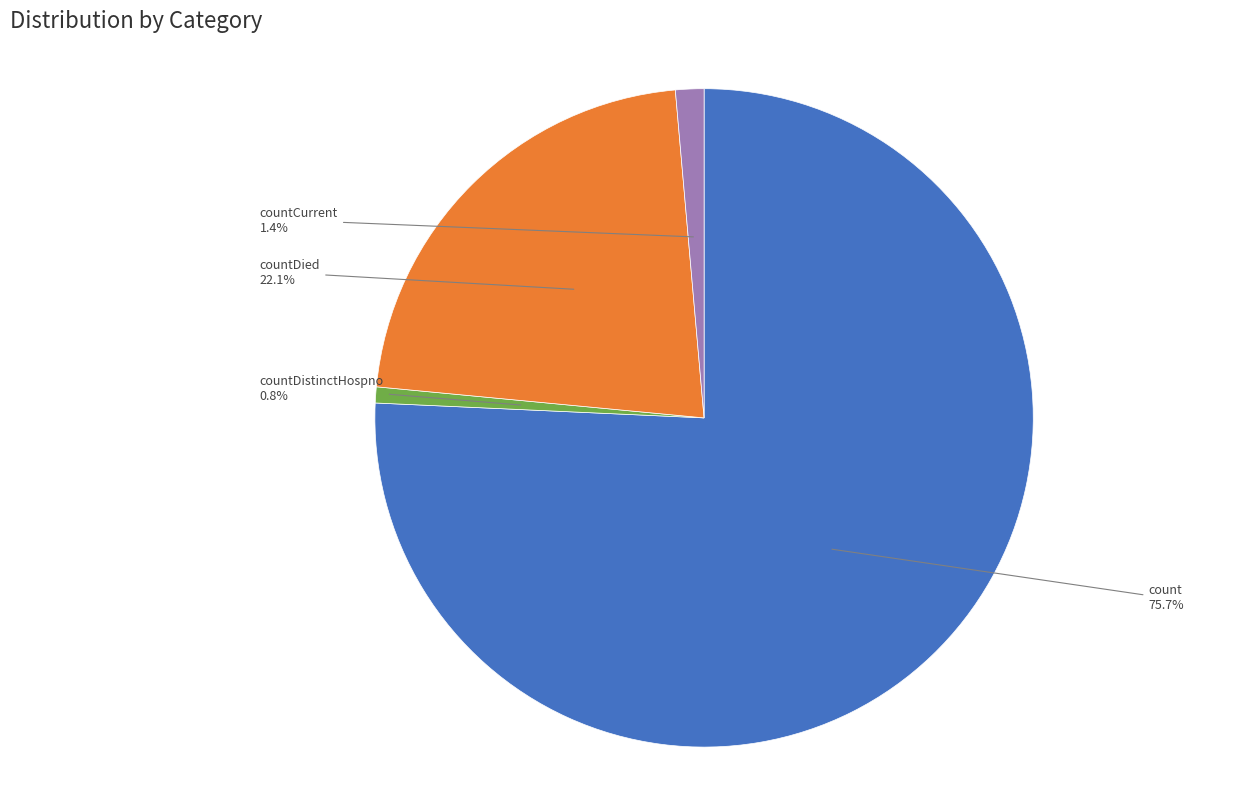

The count slice represents 76% of the pie. True or false?

True